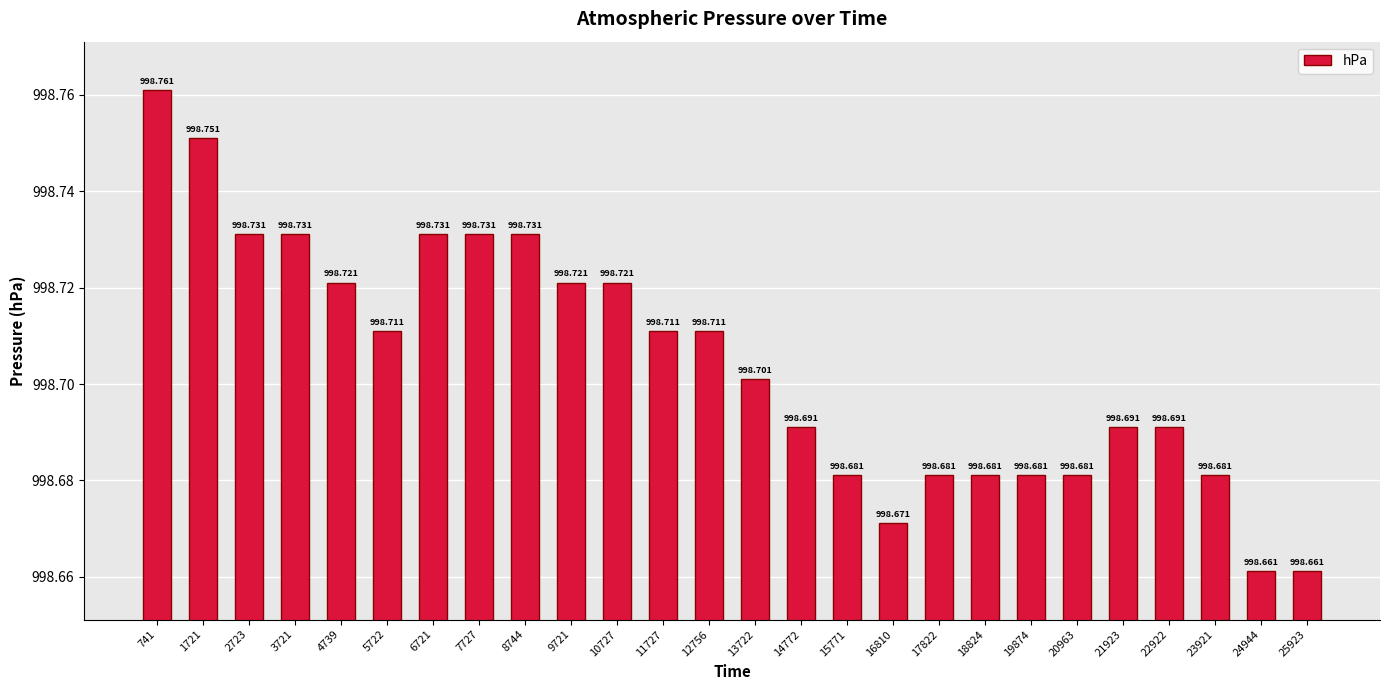

Count the number of categories in the chart.

26